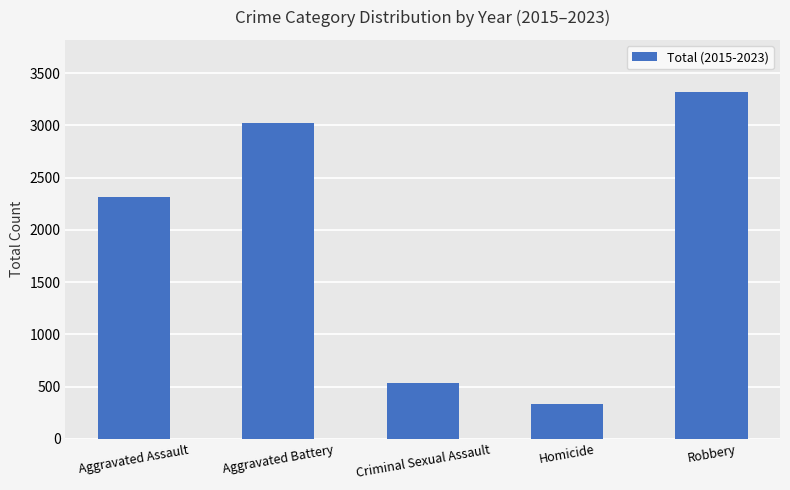

How many categories are shown in the chart?

5